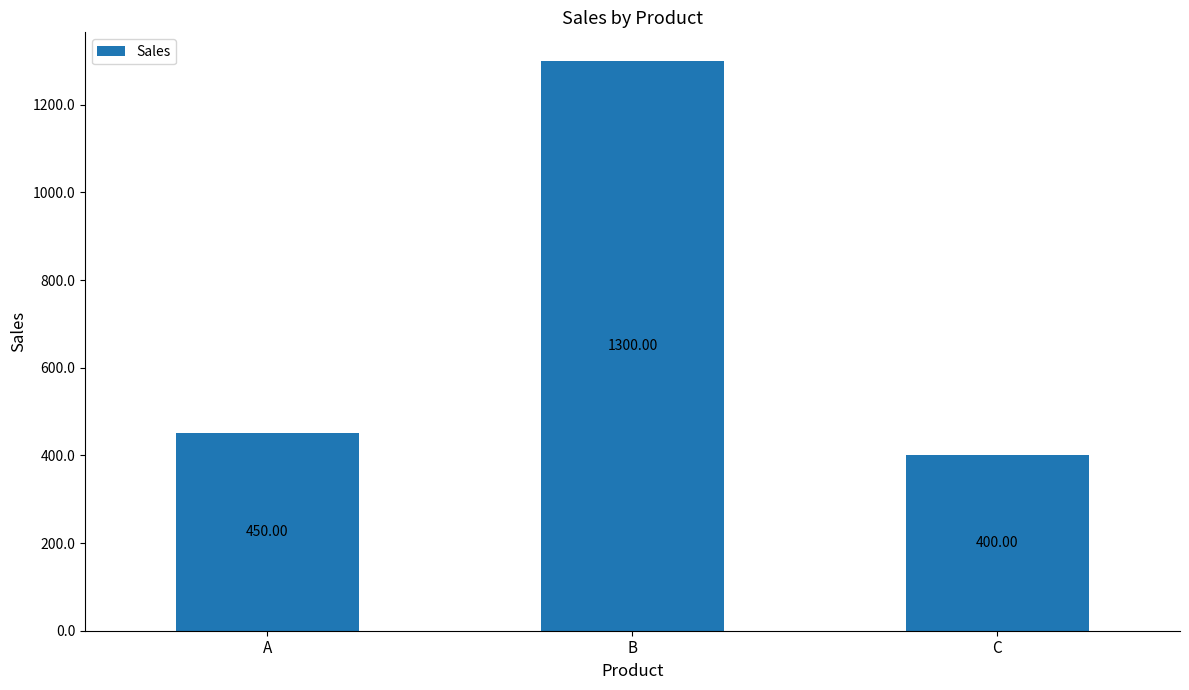

Reading right to left, what are all the values shown in this chart?

C=400	B=1300	A=450